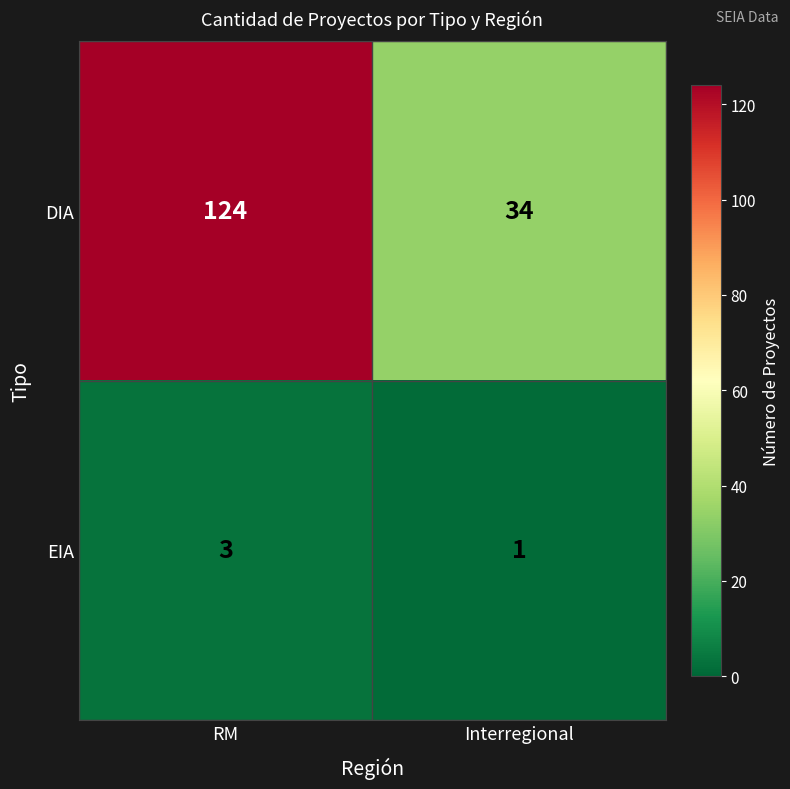

List the series in order of their peak value, lowest first.

EIA, DIA